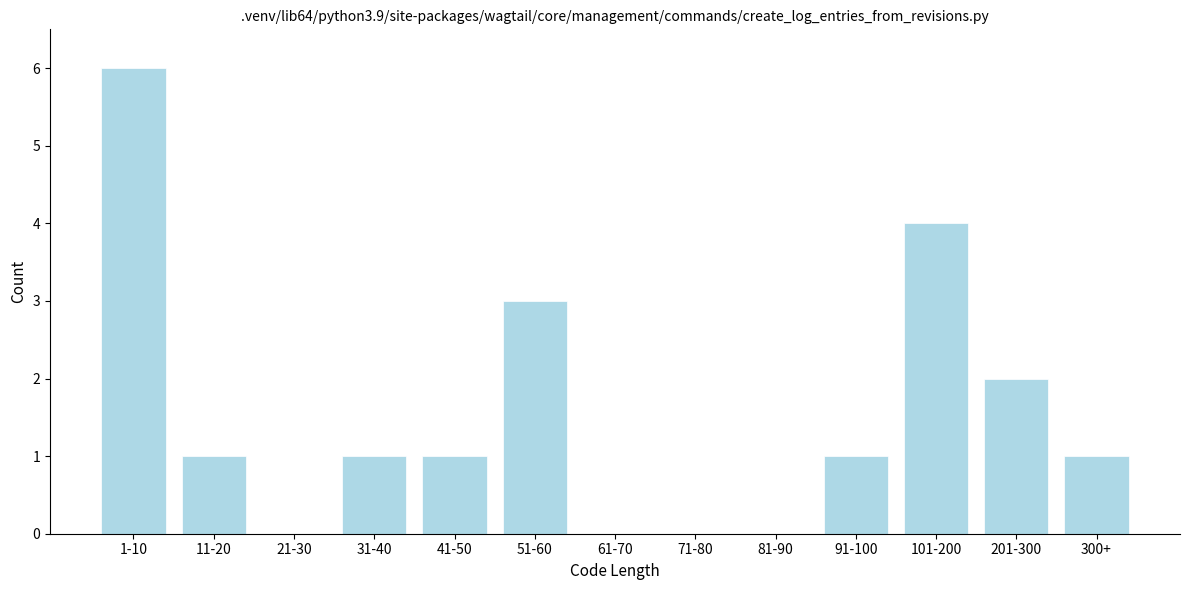

Reading left to right, list all the values displayed in this chart.

1-10=6	11-20=1	21-30=0	31-40=1	41-50=1	51-60=3	61-70=0	71-80=0	81-90=0	91-100=1	101-200=4	201-300=2	300+=1